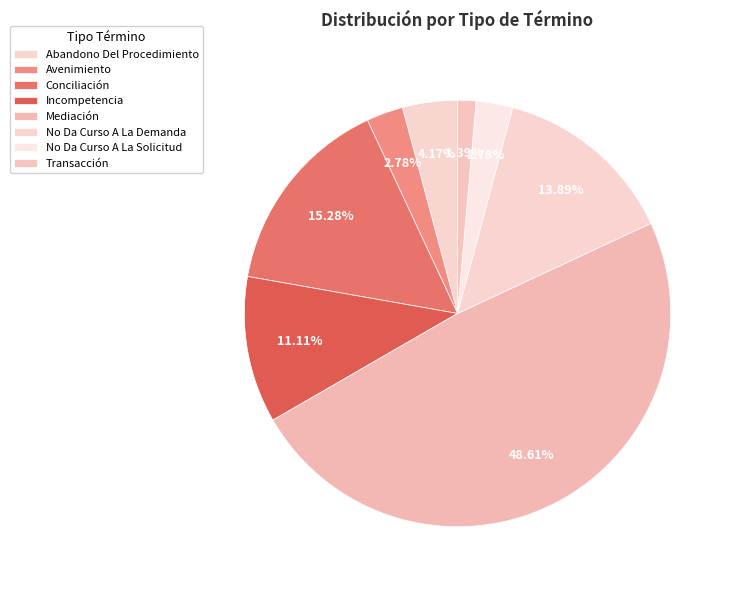

To the nearest percent, what is the average slice percentage?

12%